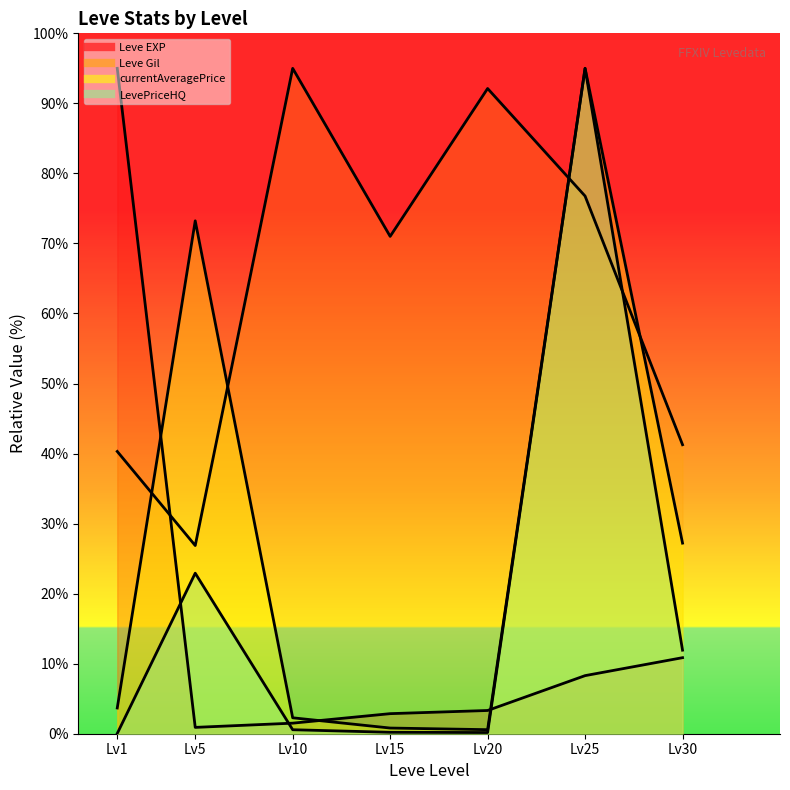

What is the maximum value for Leve Gil?

95.0